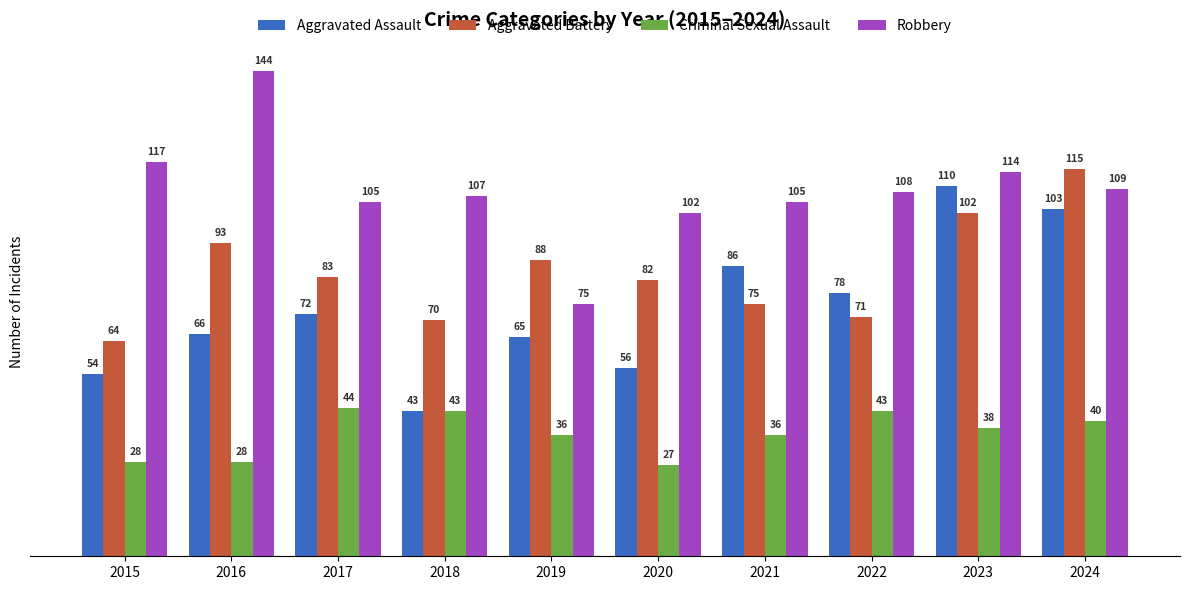

Reading left to right, transcribe all the data shown in this chart.

Aggravated Assault: 2015=54	2016=66	2017=72	2018=43	2019=65	2020=56	2021=86	2022=78	2023=110	2024=103
Aggravated Battery: 2015=64	2016=93	2017=83	2018=70	2019=88	2020=82	2021=75	2022=71	2023=102	2024=115
Criminal Sexual Assault: 2015=28	2016=28	2017=44	2018=43	2019=36	2020=27	2021=36	2022=43	2023=38	2024=40
Robbery: 2015=117	2016=144	2017=105	2018=107	2019=75	2020=102	2021=105	2022=108	2023=114	2024=109